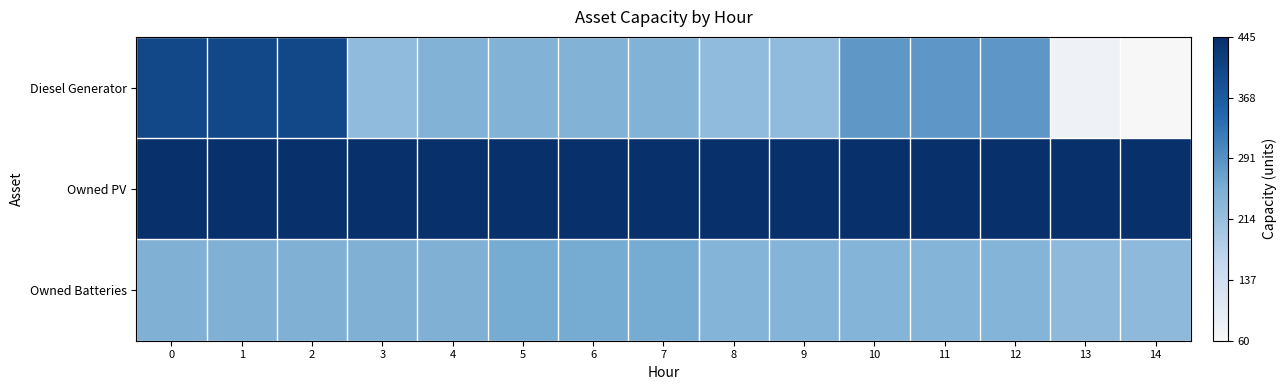

Reading right to left, extract all data points from this chart.

Diesel Generator: 14=60	13=78	12=283	11=283	10=282	9=223	8=223	7=242	6=242	5=242	4=242	3=224	2=400	1=400	0=400
Owned PV: 14=445	13=445	12=445	11=445	10=445	9=445	8=445	7=445	6=445	5=445	4=445	3=445	2=445	1=445	0=445
Owned Batteries: 14=228	13=228	12=239	11=239	10=239	9=239	8=239	7=257	6=257	5=257	4=246	3=246	2=246	1=246	0=246